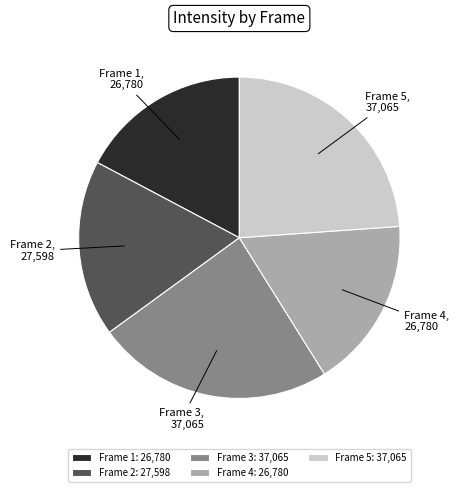

Between Frame 5 and Frame 4, which is larger?

Frame 5